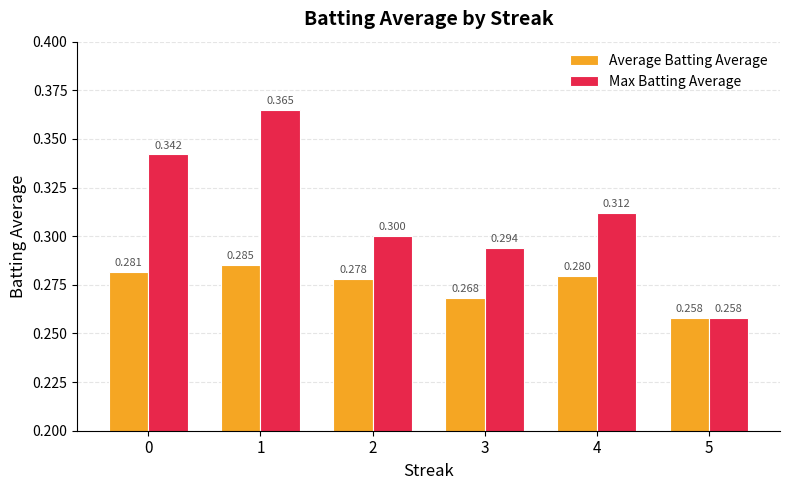

Which series has the widest spread of values?

Max Batting Average